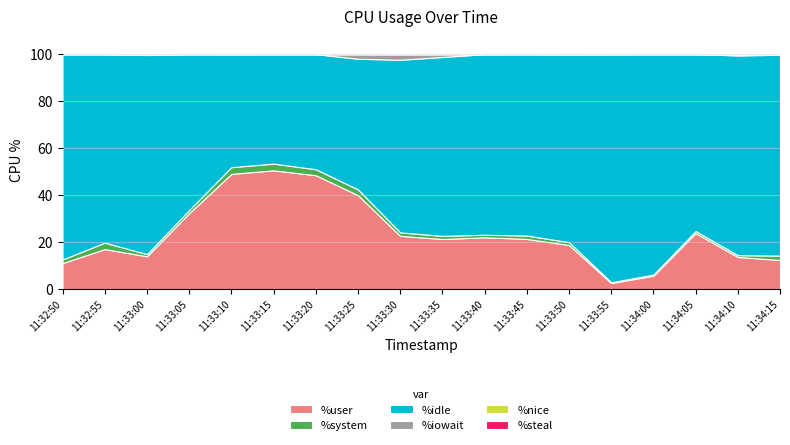

Reading left to right, transcribe all the data shown in this chart.

%user: 11:32:50=11.0	11:32:55=17.0	11:33:00=13.9	11:33:05=32.3	11:33:10=49.0	11:33:15=50.5	11:33:20=48.5	11:33:25=40.0	11:33:30=22.6	11:33:35=21.3	11:33:40=22.0	11:33:45=21.3	11:33:50=18.7	11:33:55=2.5	11:34:00=5.7	11:34:05=23.8	11:34:10=13.6	11:34:15=12.4
%system: 11:32:50=1.6	11:32:55=2.8	11:33:00=0.9	11:33:05=1.4	11:33:10=2.9	11:33:15=2.9	11:33:20=2.5	11:33:25=2.5	11:33:30=1.5	11:33:35=1.3	11:33:40=1.1	11:33:45=1.4	11:33:50=1.2	11:33:55=0.3	11:34:00=0.5	11:34:05=0.9	11:34:10=0.8	11:34:15=1.9
%idle: 11:32:50=87.4	11:32:55=80.2	11:33:00=84.8	11:33:05=66.3	11:33:10=48.1	11:33:15=46.6	11:33:20=49.0	11:33:25=55.6	11:33:30=73.5	11:33:35=76.2	11:33:40=76.9	11:33:45=77.2	11:33:50=80.0	11:33:55=97.1	11:34:00=93.8	11:34:05=75.3	11:34:10=85.0	11:34:15=85.5
%iowait: 11:32:50=0.0	11:32:55=0.1	11:33:00=0.4	11:33:05=0.0	11:33:10=0.0	11:33:15=0.0	11:33:20=0.0	11:33:25=2.0	11:33:30=2.4	11:33:35=1.2	11:33:40=0.0	11:33:45=0.0	11:33:50=0.1	11:33:55=0.0	11:34:00=0.0	11:34:05=0.0	11:34:10=0.6	11:34:15=0.3
%nice: 11:32:50=0.0	11:32:55=0.0	11:33:00=0.0	11:33:05=0.0	11:33:10=0.0	11:33:15=0.0	11:33:20=0.0	11:33:25=0.0	11:33:30=0.0	11:33:35=0.0	11:33:40=0.0	11:33:45=0.0	11:33:50=0.0	11:33:55=0.0	11:34:00=0.0	11:34:05=0.0	11:34:10=0.0	11:34:15=0.0
%steal: 11:32:50=0.0	11:32:55=0.0	11:33:00=0.0	11:33:05=0.0	11:33:10=0.0	11:33:15=0.0	11:33:20=0.0	11:33:25=0.0	11:33:30=0.0	11:33:35=0.0	11:33:40=0.0	11:33:45=0.0	11:33:50=0.0	11:33:55=0.0	11:34:00=0.0	11:34:05=0.0	11:34:10=0.0	11:34:15=0.0